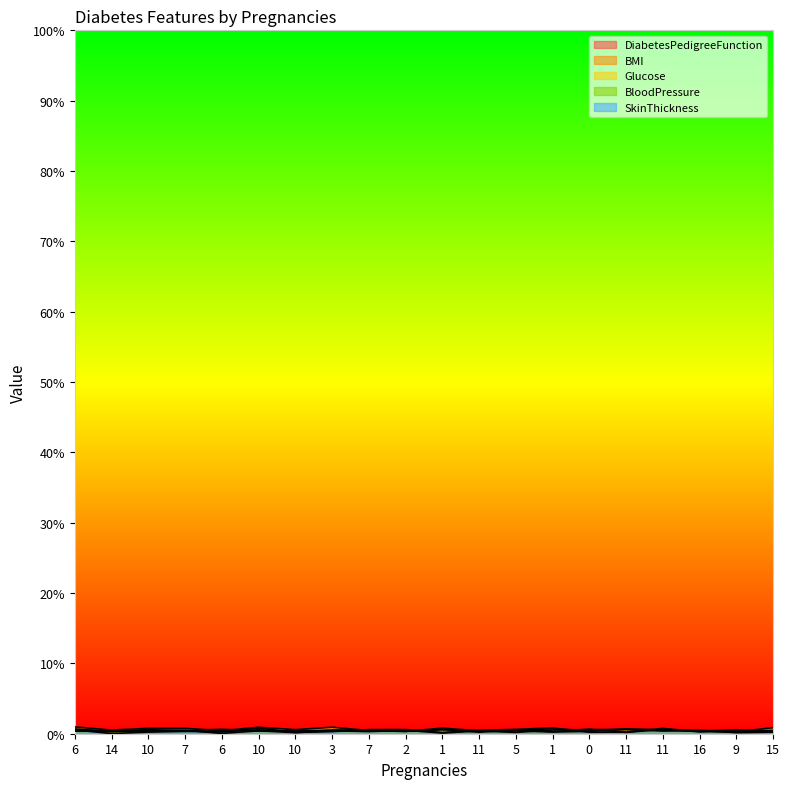

What is the sum of all BMI values?

17.0